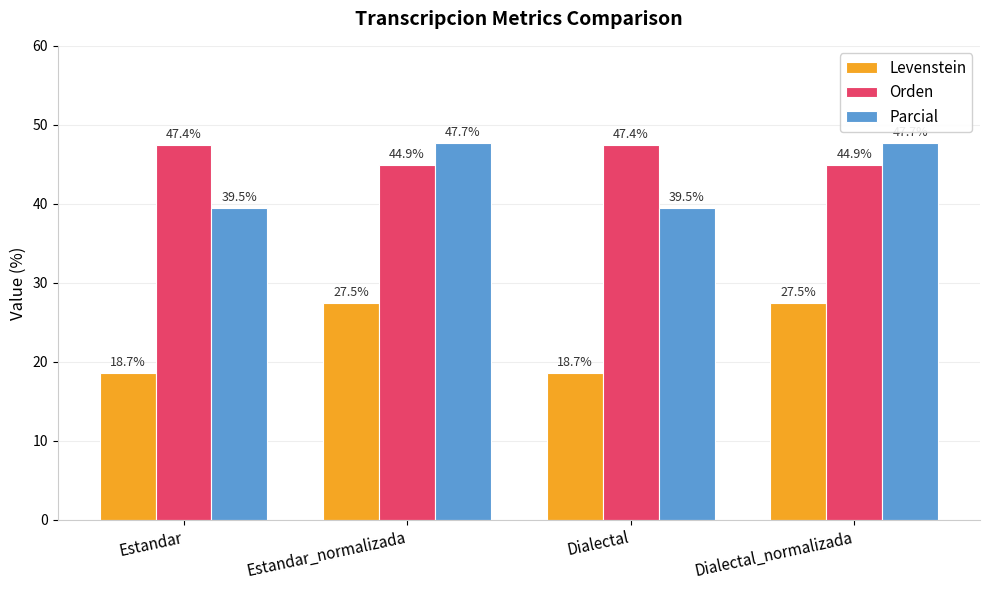

At Estandar, list the series in order from largest to smallest.

Orden, Parcial, Levenstein